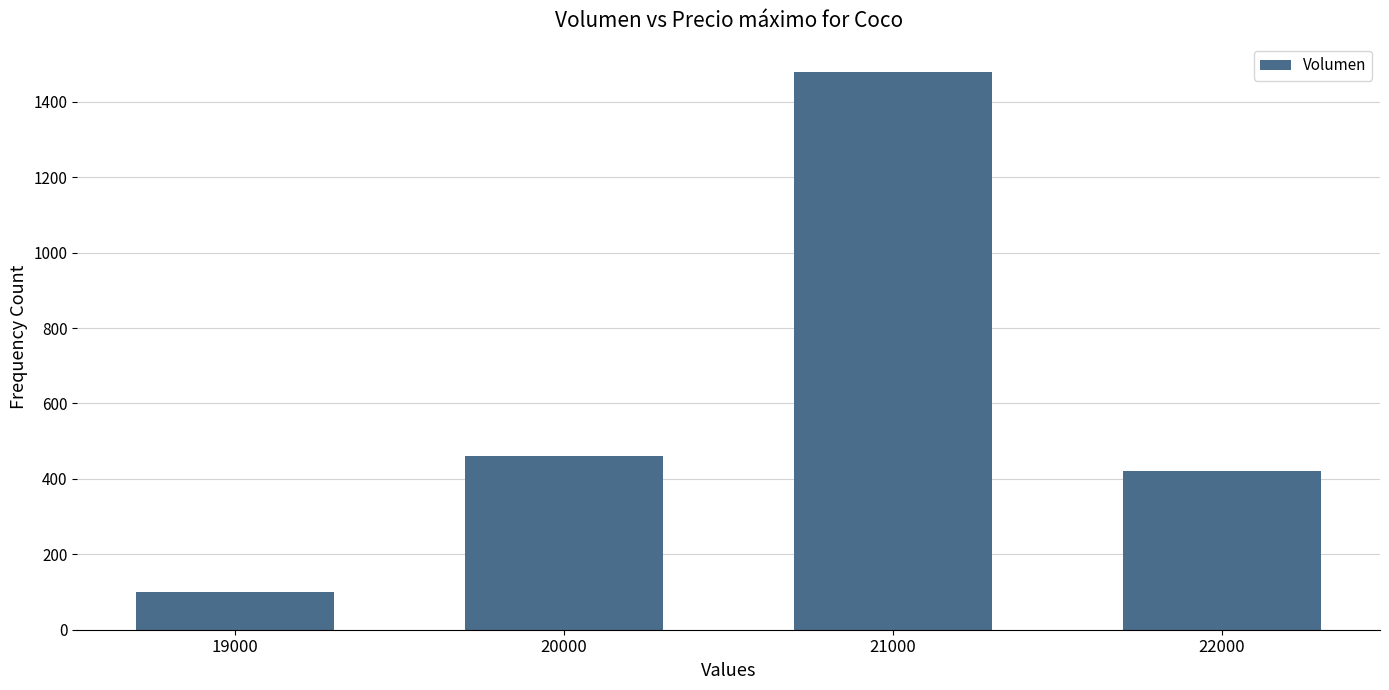

Rank the categories by value from highest to lowest.

21000, 20000, 22000, 19000